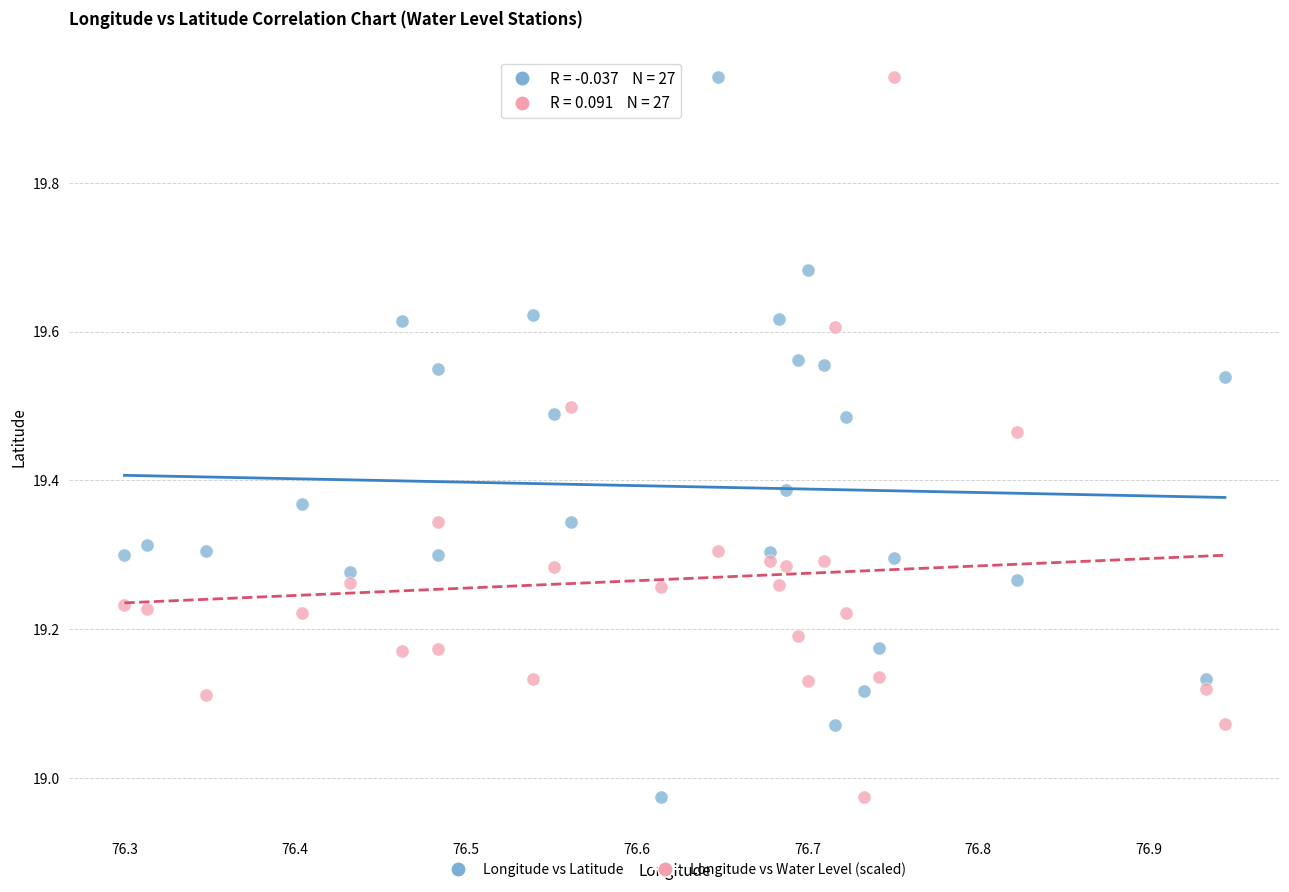

Across all data points, what is the range of X values (max minus min)?

0.6